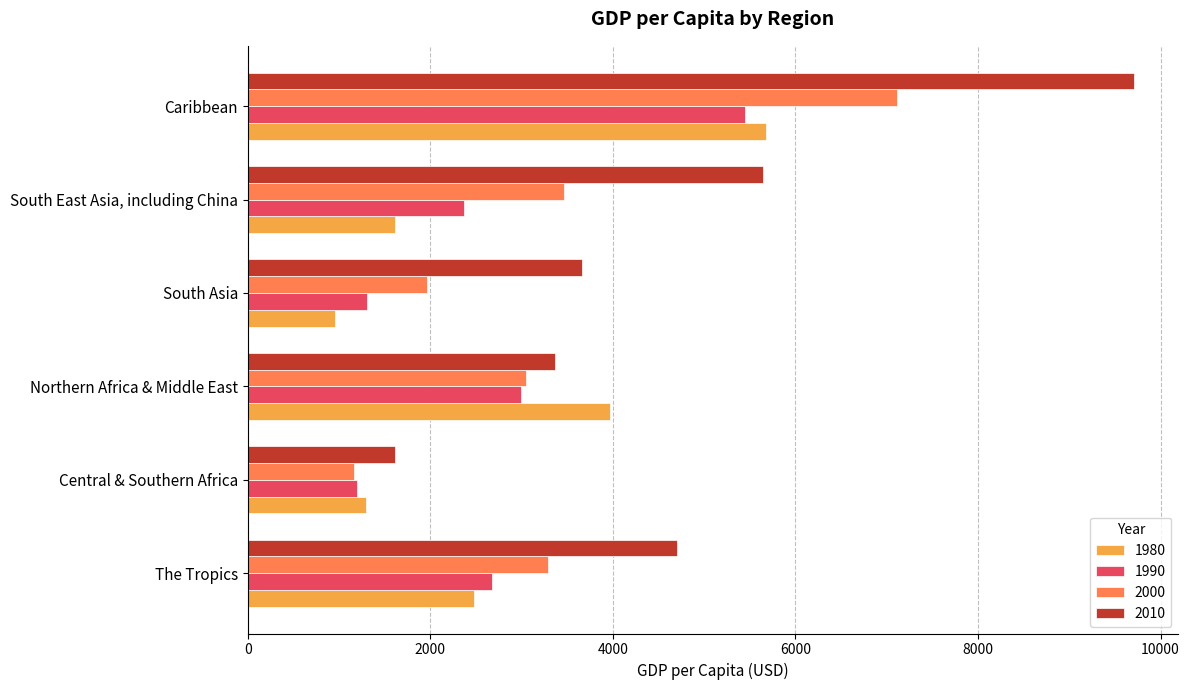

Which series has the largest range (max minus min)?

2010